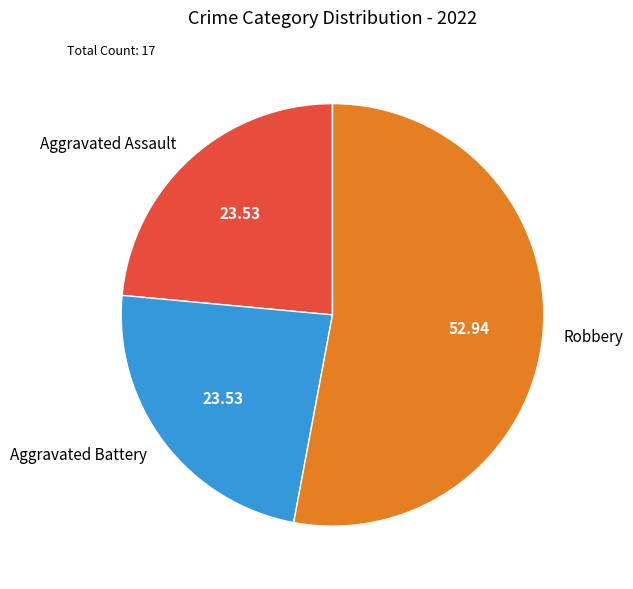

How many slices are in this pie chart?

3